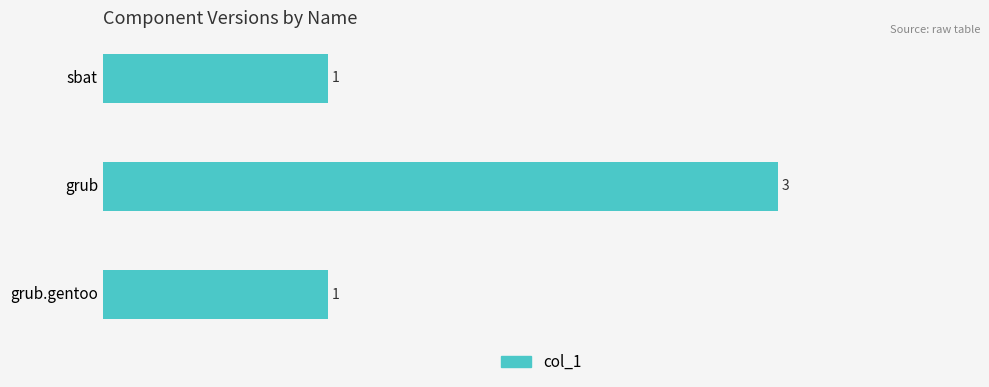

Reading bottom to top, what are all the values shown in this chart?

1	3	1